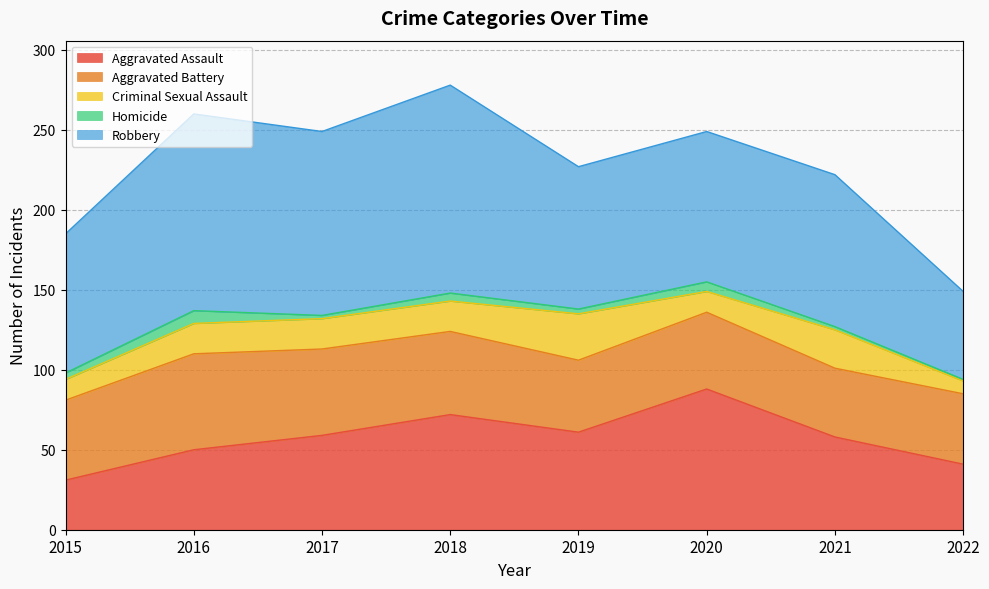

Which label corresponds to the smallest value in the chart?

2022